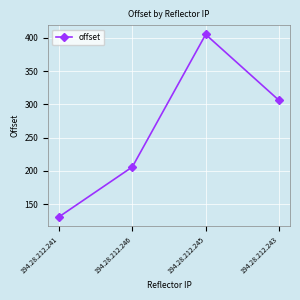

At which category does the chart reach its peak across all series?

194.28.212.245